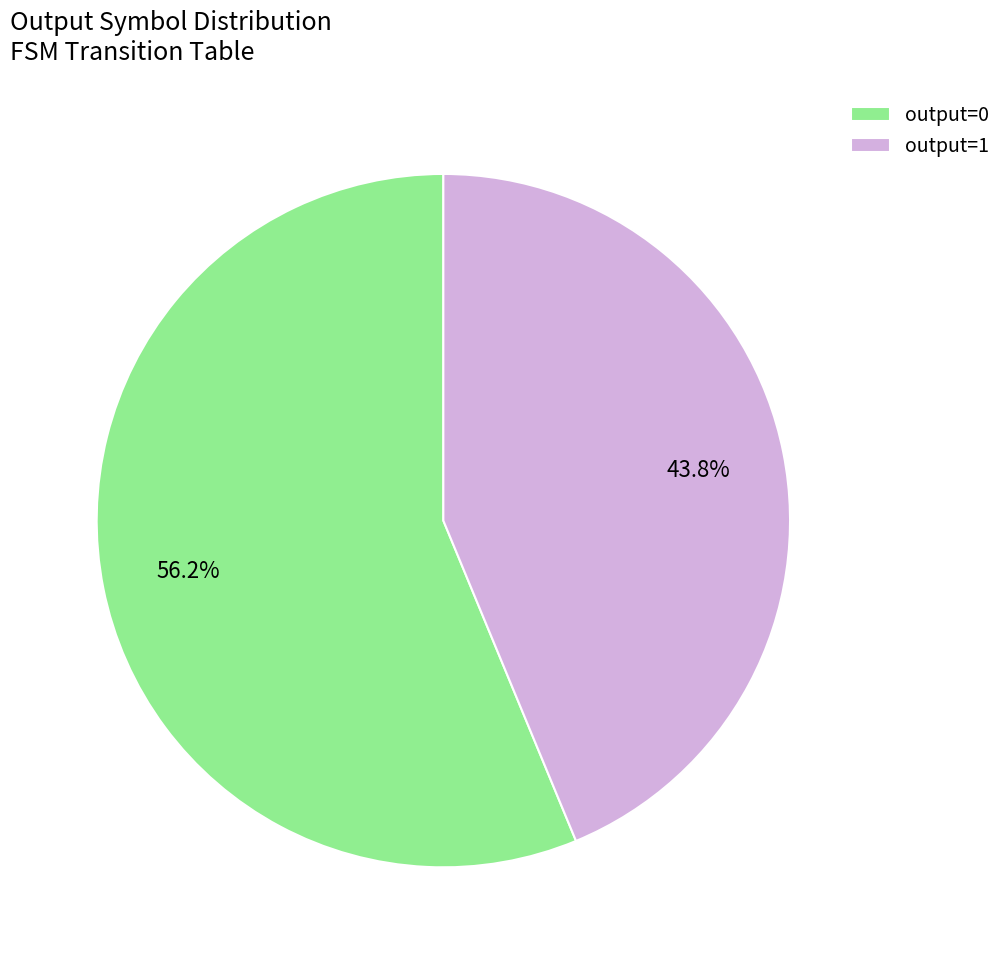

Which category has the smallest portion of the pie?

output=1